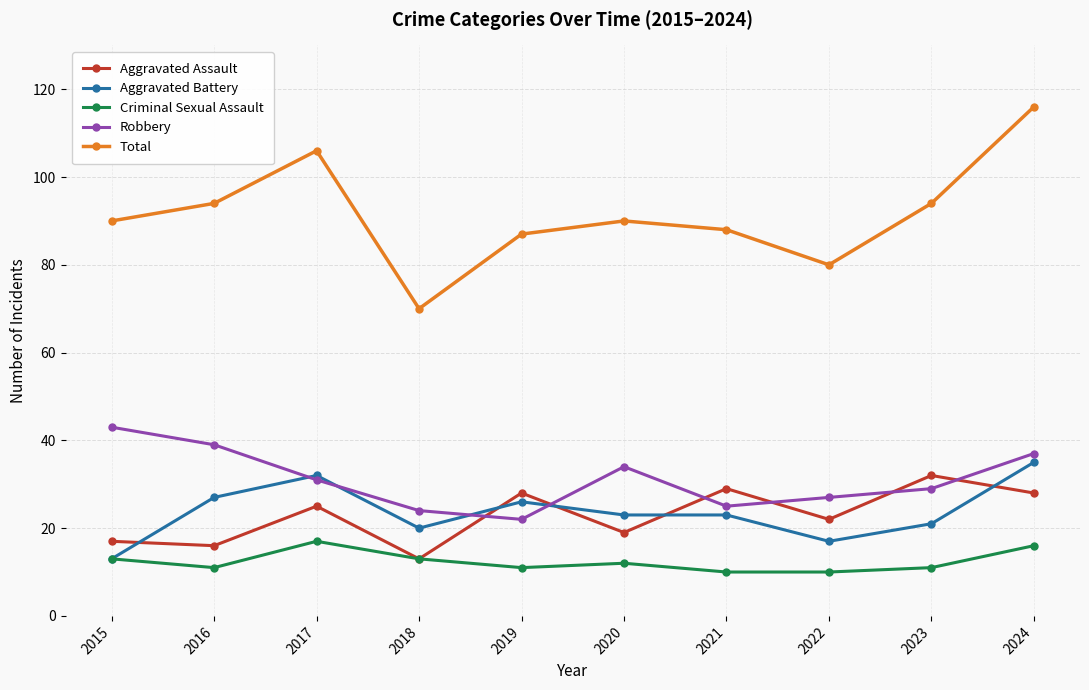

Is the value of Aggravated Battery at 2019 greater than the value of Criminal Sexual Assault at 2015?

Yes